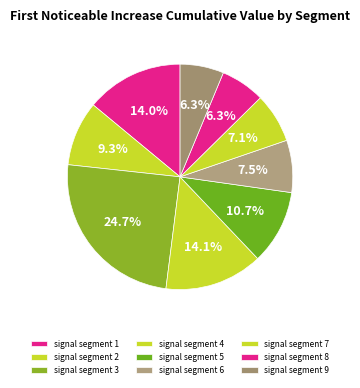

To the nearest percent, what is the average slice percentage?

11%